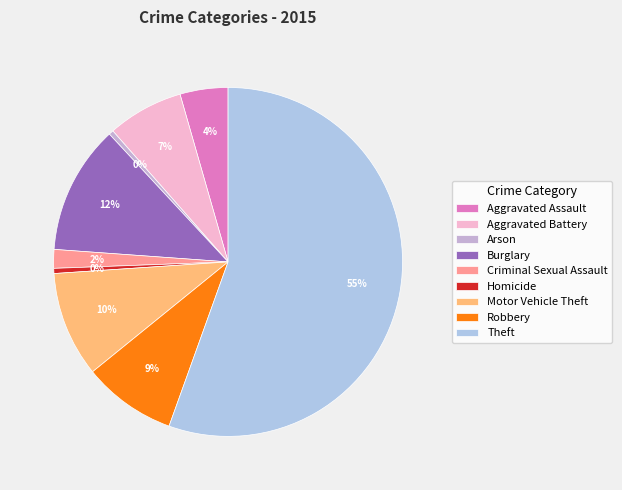

Is the sum of Burglary and Criminal Sexual Assault greater than half?

No